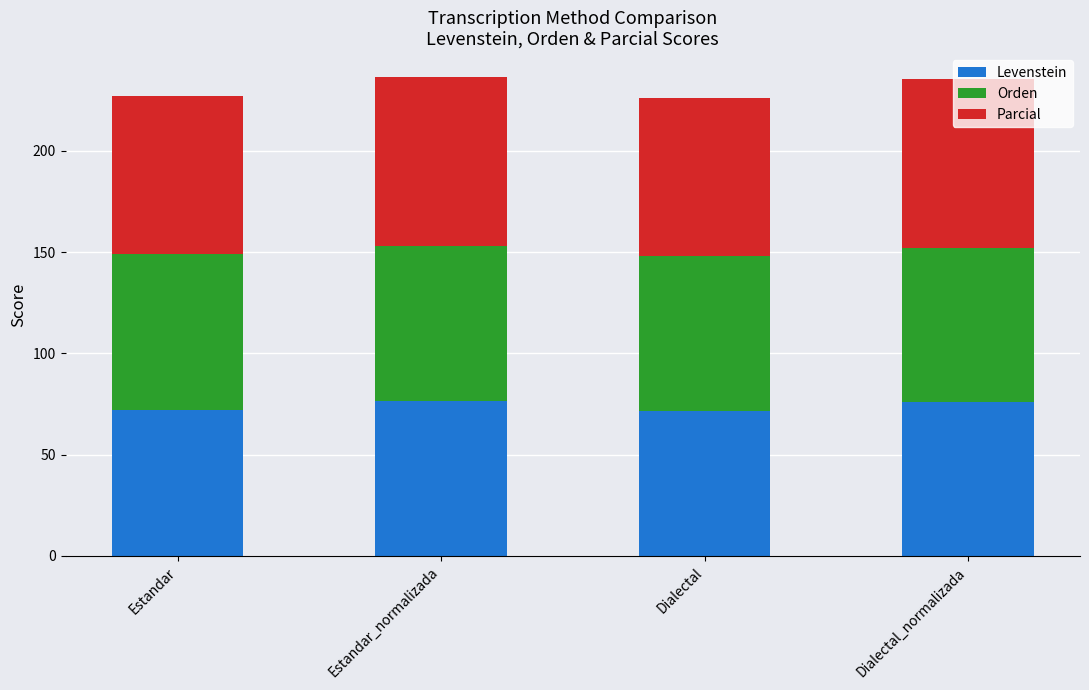

What is the maximum value for Levenstein?

76.4